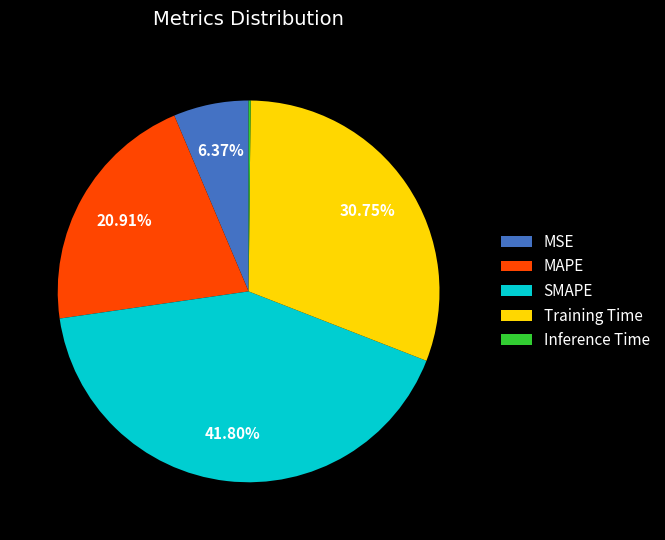

Is the sum of Training Time and SMAPE greater than half?

Yes